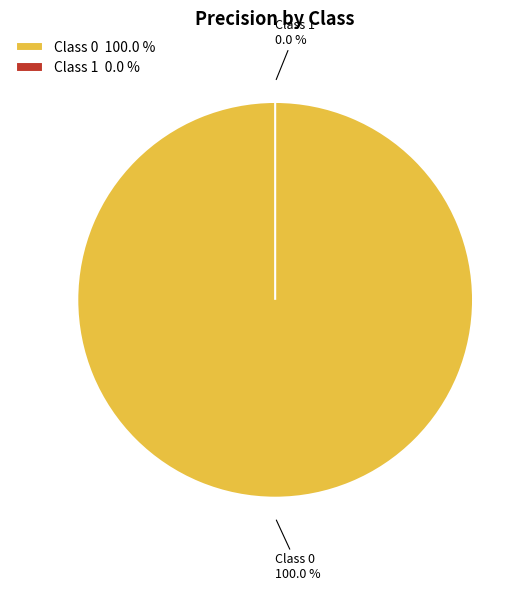

What portion of the pie excludes 1?

100.0%